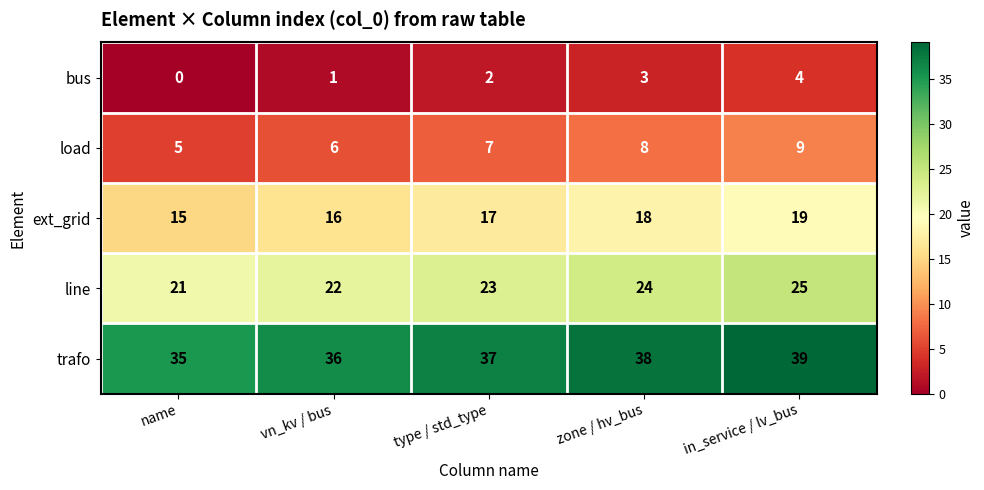

Count the trafo values in the range 36 to 38.

3